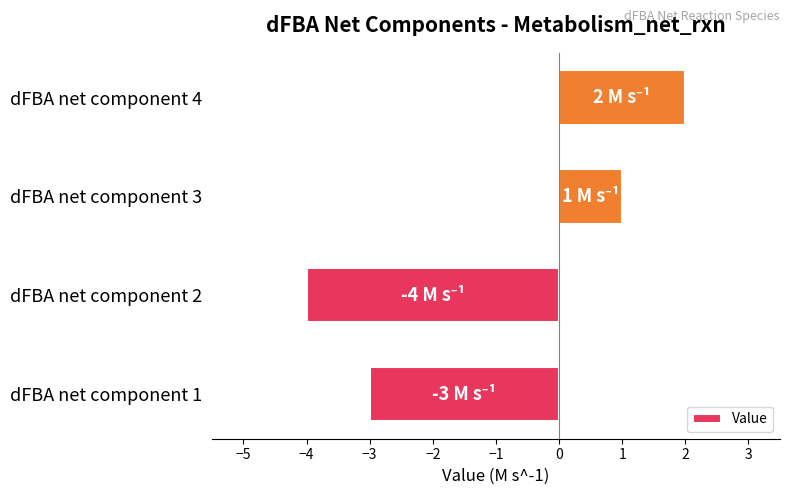

Which label corresponds to the largest value in the chart?

dFBA net component 4